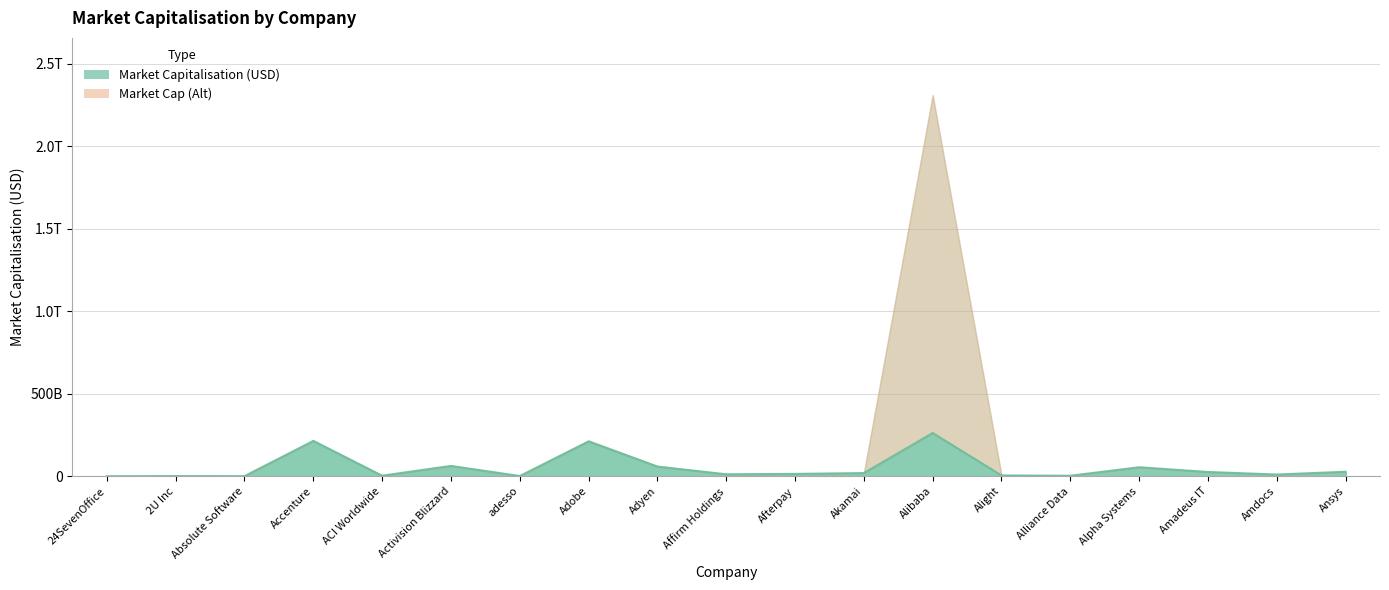

Where does the data first go above 13951000000?

Accenture